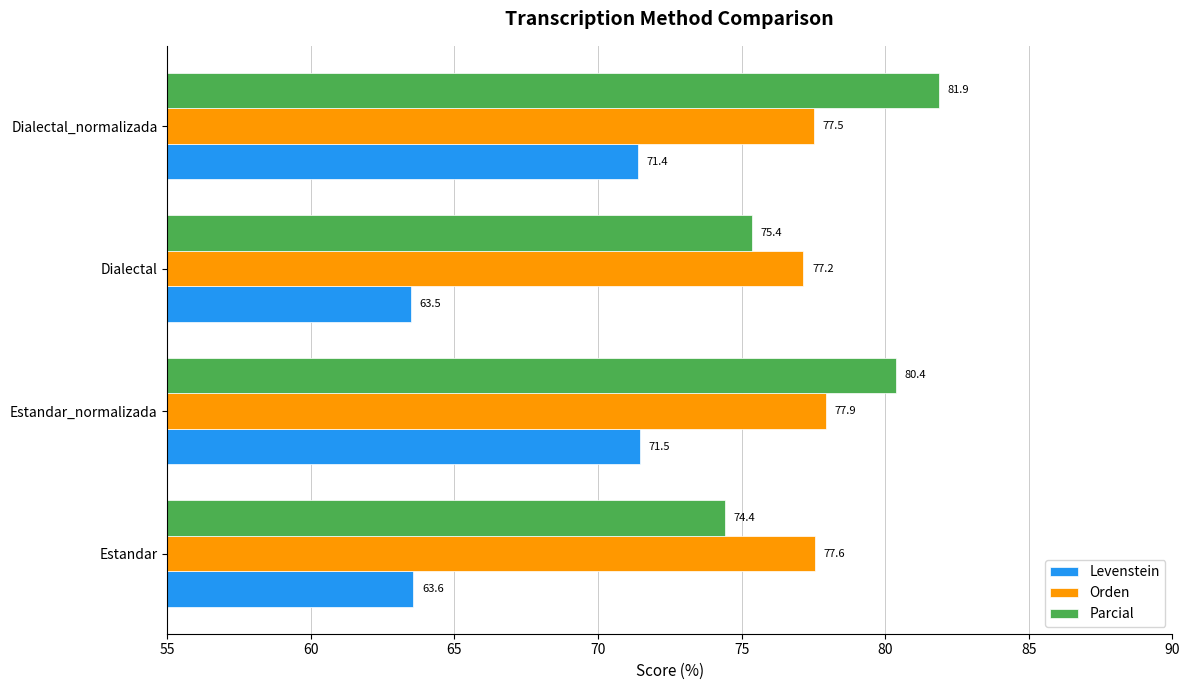

At which category is the sum across all series the highest?

Dialectal_normalizada